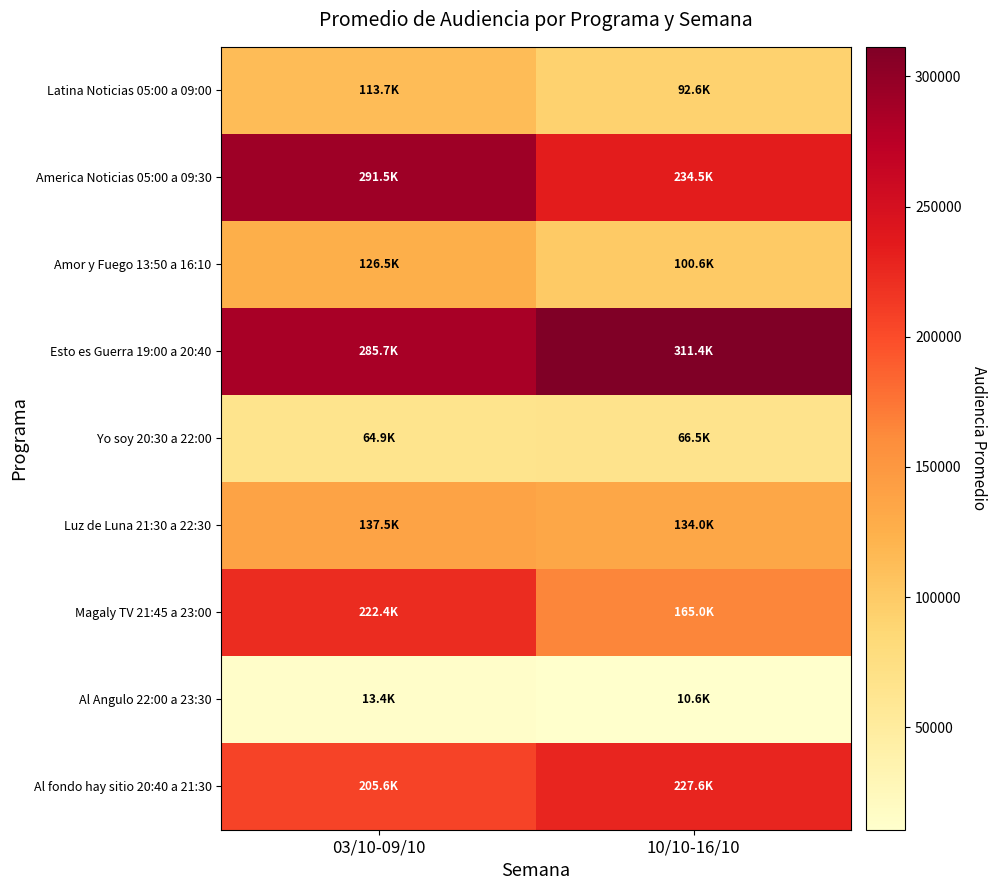

What is the smallest value displayed?

10617.5